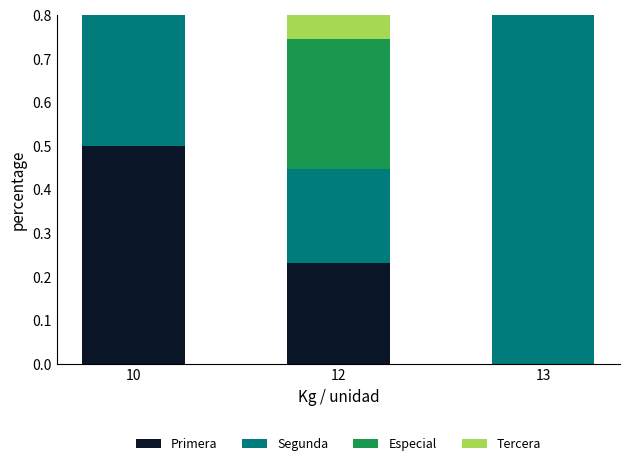

Between 12 and 10, which is larger?

10